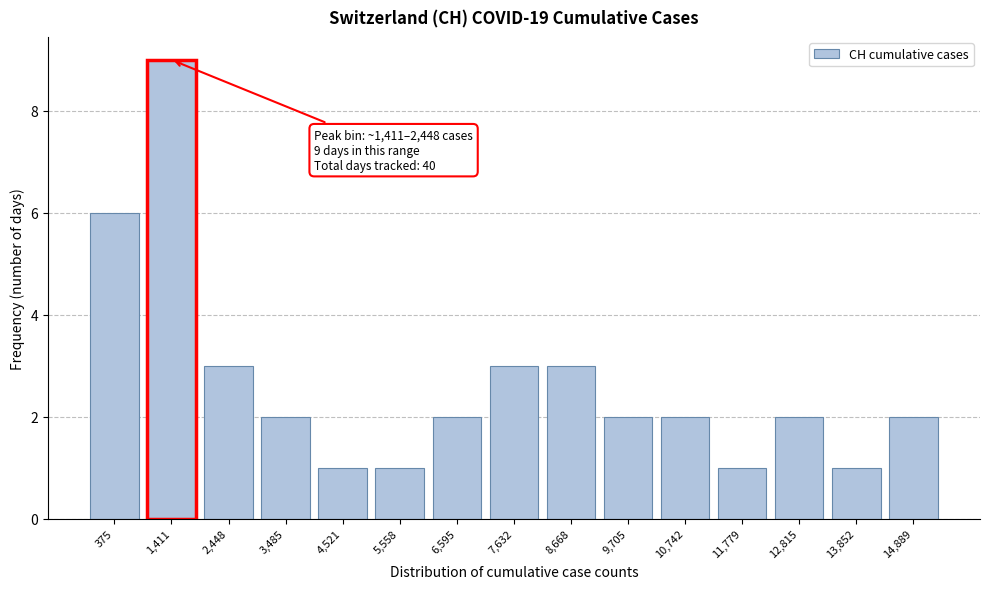

Reading left to right, extract all data points from this chart.

6	9	3	2	1	1	2	3	3	2	2	1	2	1	2